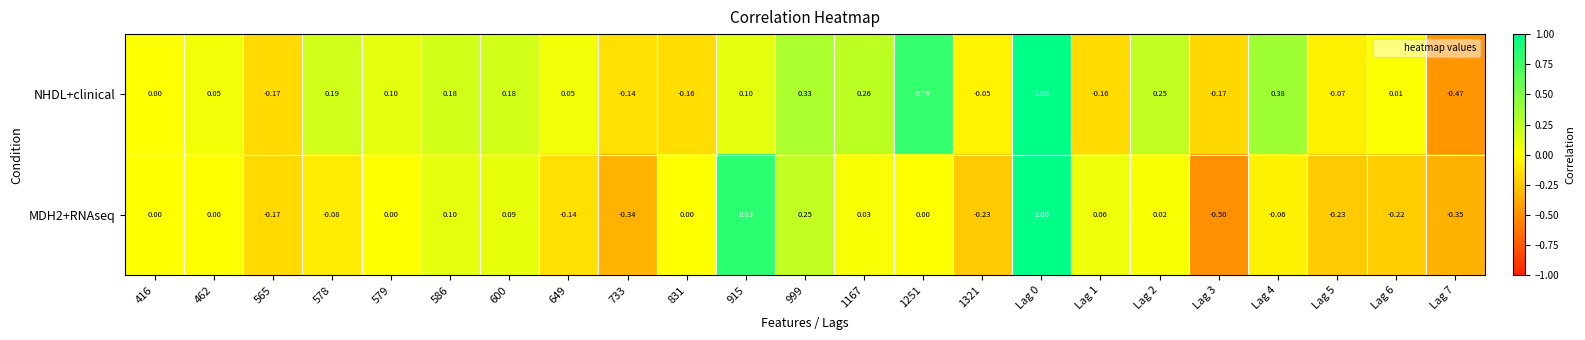

At Lag 2, list the series in order from largest to smallest.

NHDL+clinical, MDH2+RNAseq